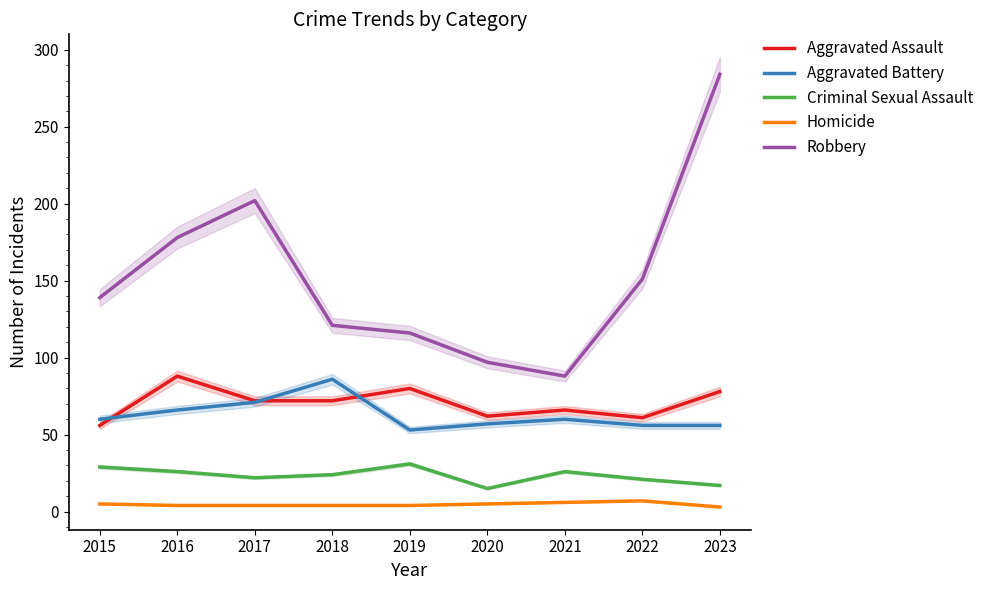

How many interior local valleys does the Robbery series have?

1